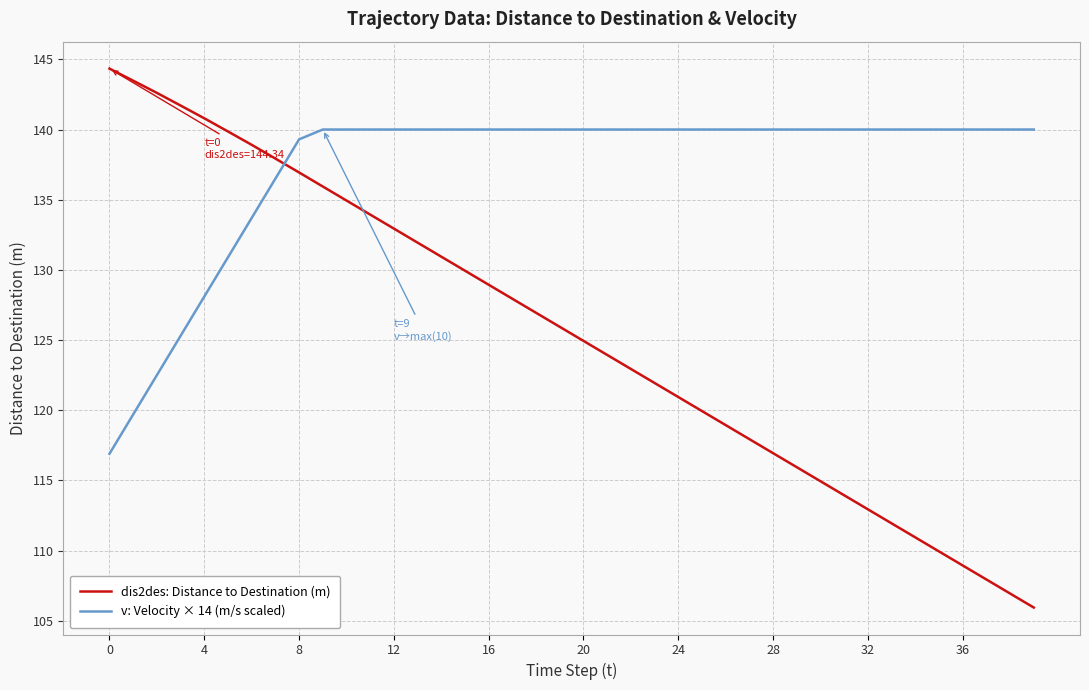

What is the difference between the maximum and minimum values in the dis2des: Distance to Destination (m) series?

38.4